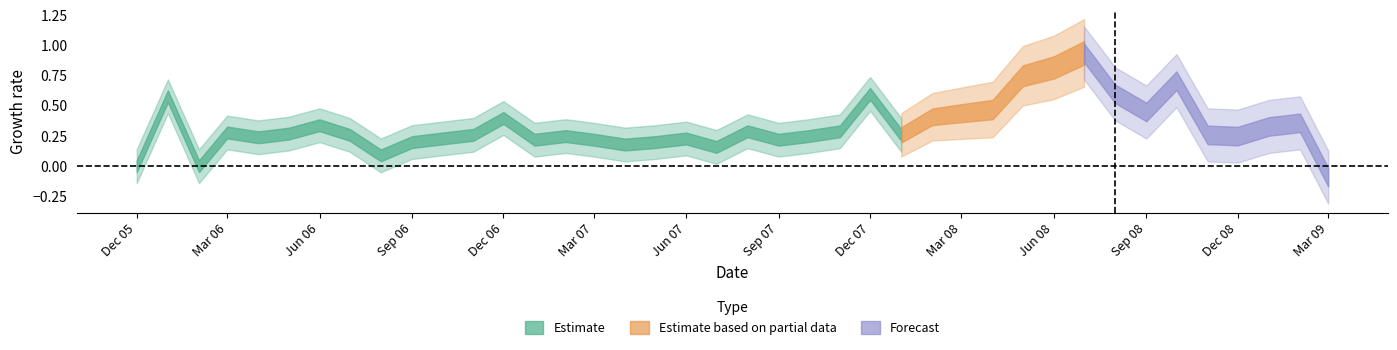

Is it true that the value at 11 is 0.1?

False